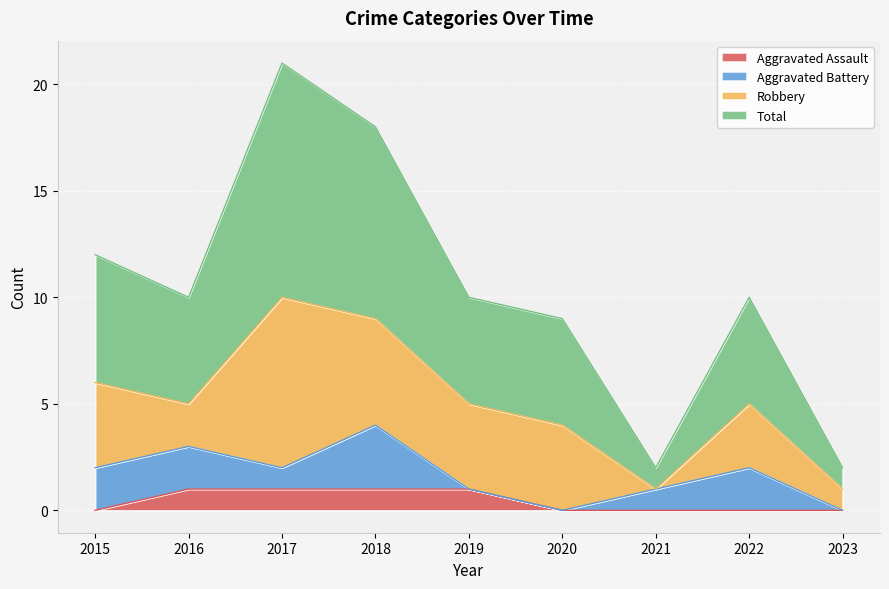

List the labels in order of Total value, largest first.

2017, 2018, 2015, 2016, 2019, 2022, 2020, 2021, 2023